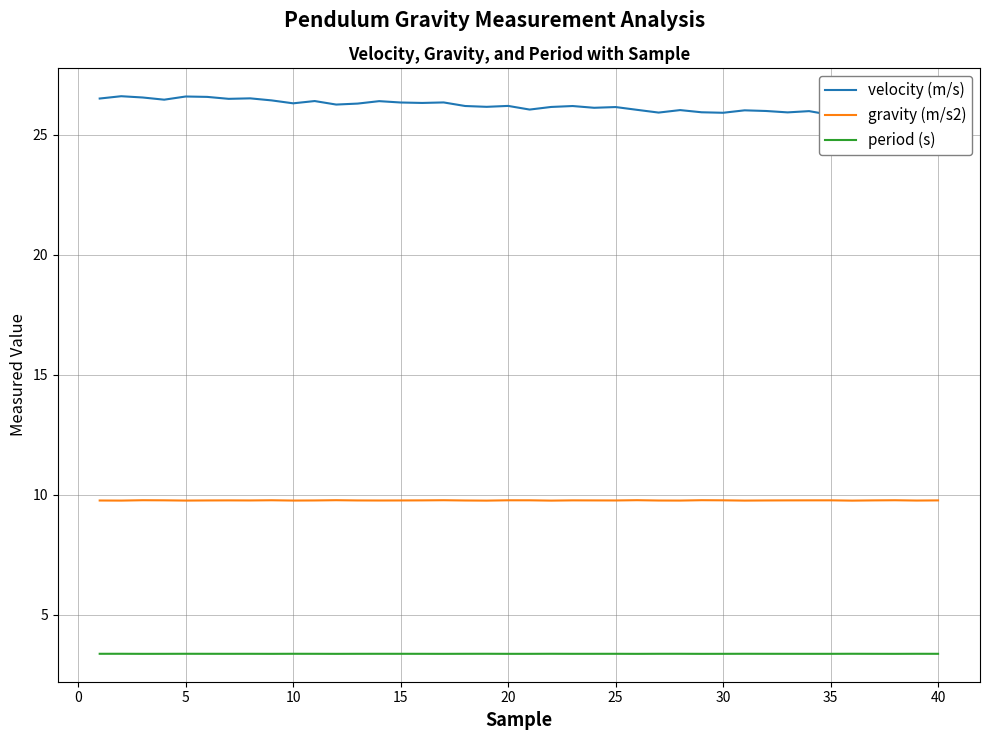

True or false: period (s) and gravity (m/s2) intersect in this chart.

False